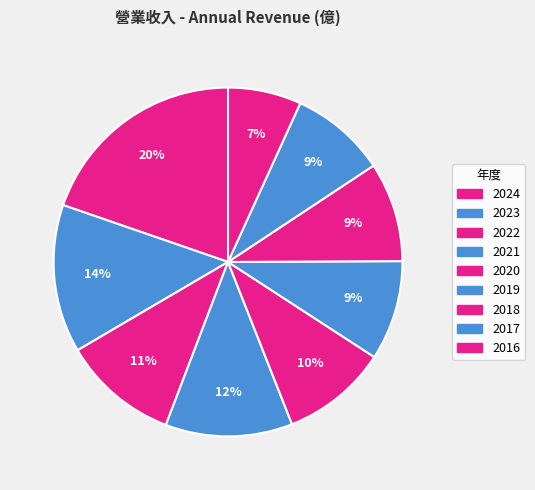

The 2017 slice represents 9% of the pie. True or false?

True